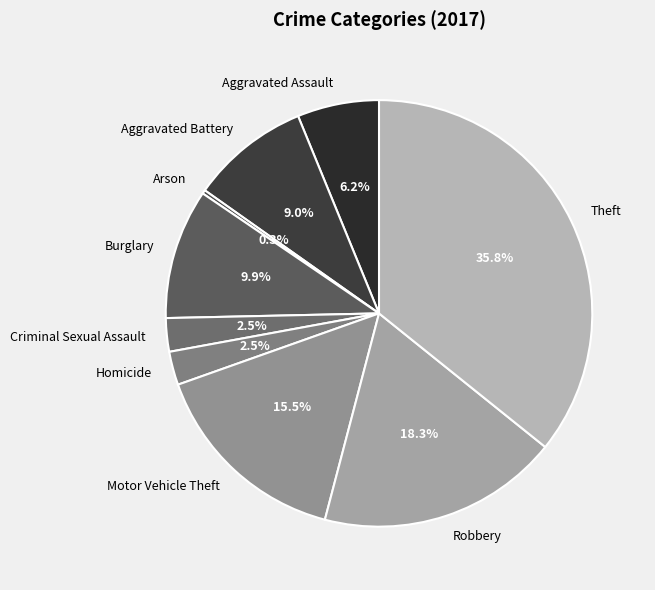

To the nearest percent, what is the combined percentage of Aggravated Battery and Homicide?

12%